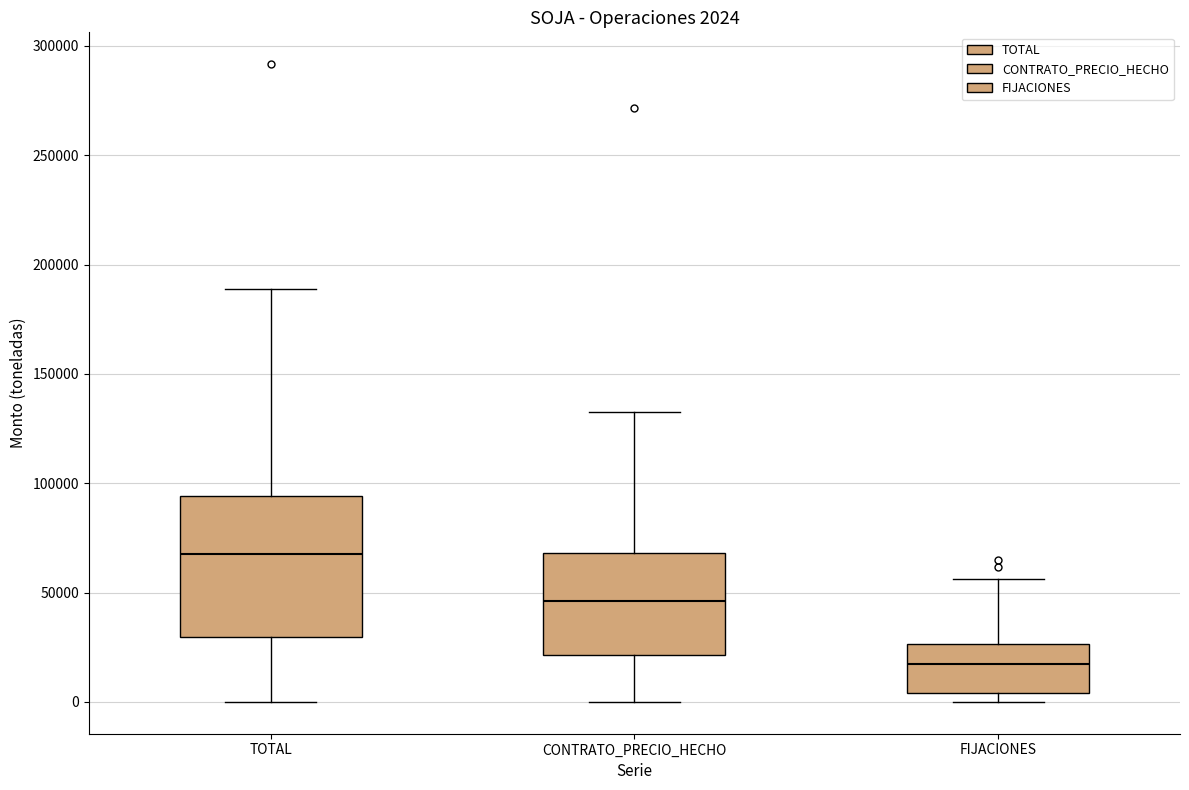

Which box is the tallest, from its lower edge to its upper edge?

TOTAL